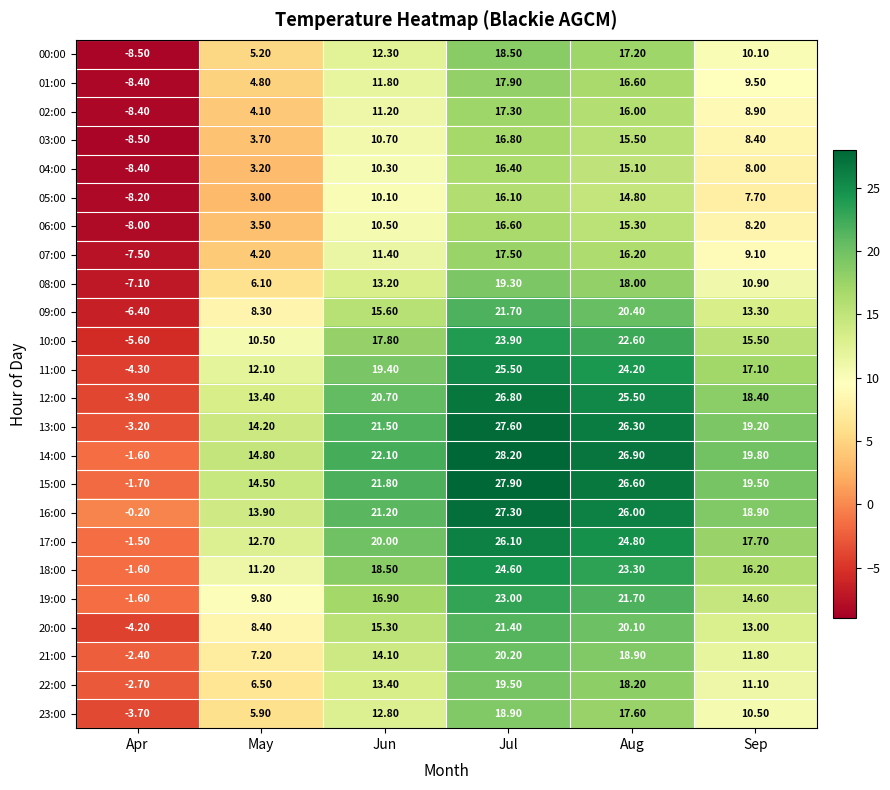

Which category has the lowest value across all series?

Apr